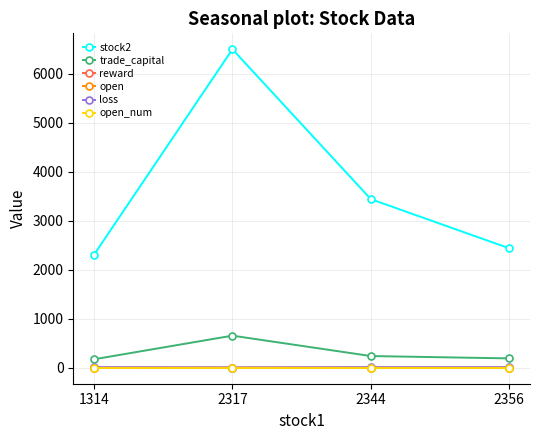

How many data points in reward are less than 0?

1